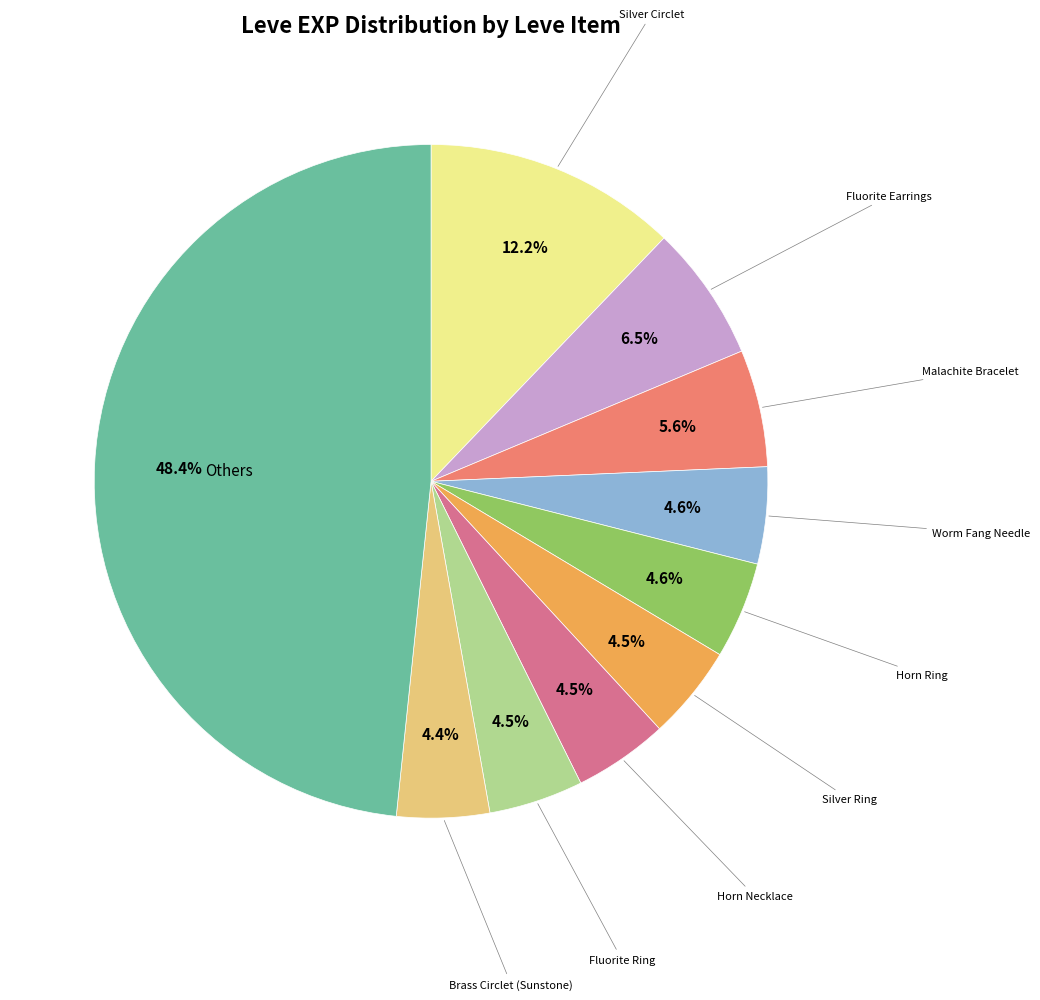

Is there any slice that represents more than half of the pie?

No